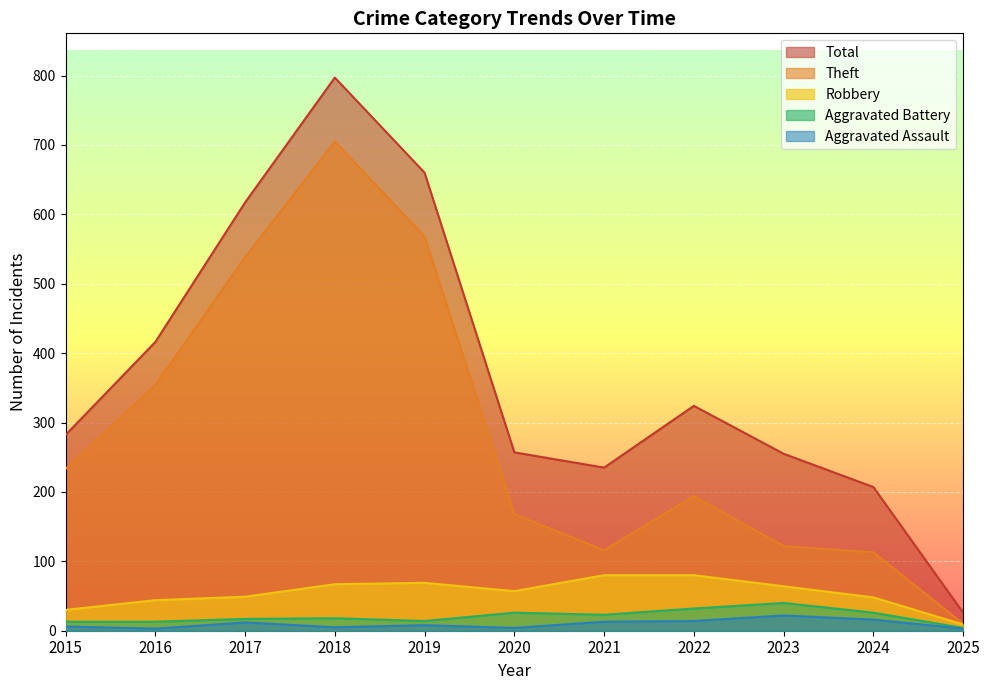

Where is the first local maximum for Theft?

2018